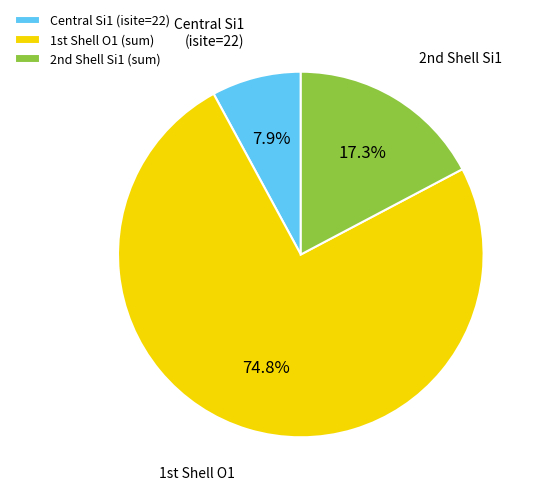

To the nearest percent, what is the average slice percentage?

33%